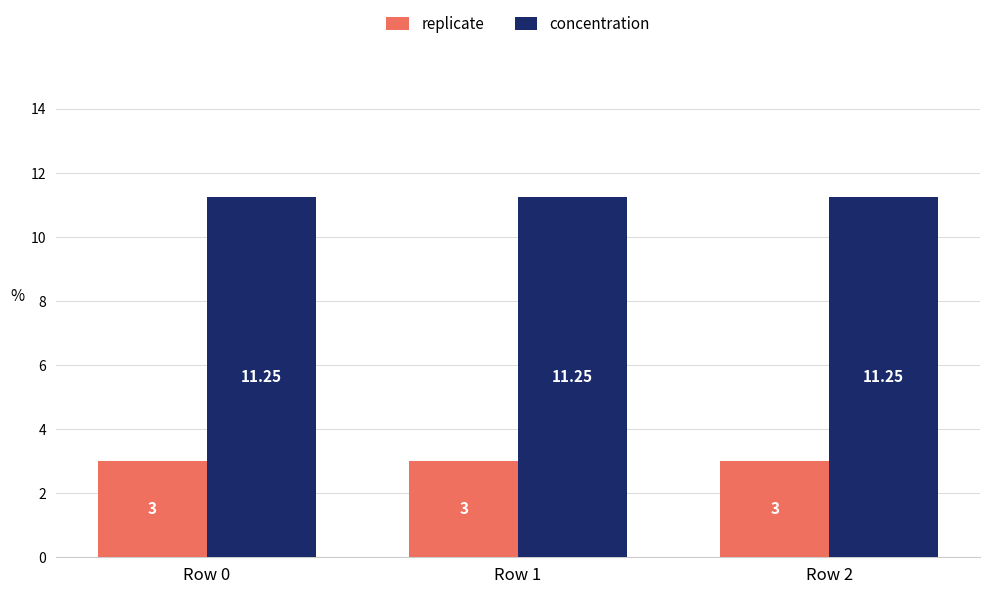

What is the sum of the replicate values at Row 0 and Row 1?

6.0